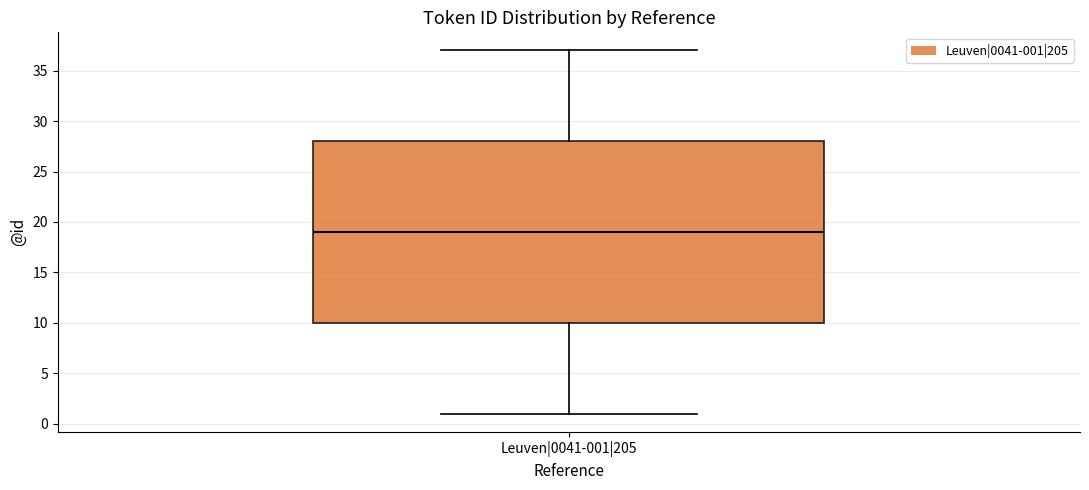

Transcribe this box plot: give where the median line is, the range the box spans, and where the two whiskers end, as read against the y-axis. The values are not printed on the chart, so give them approximately, as read against the axis.

median 19, box 10 to 28, whiskers 1 to 37